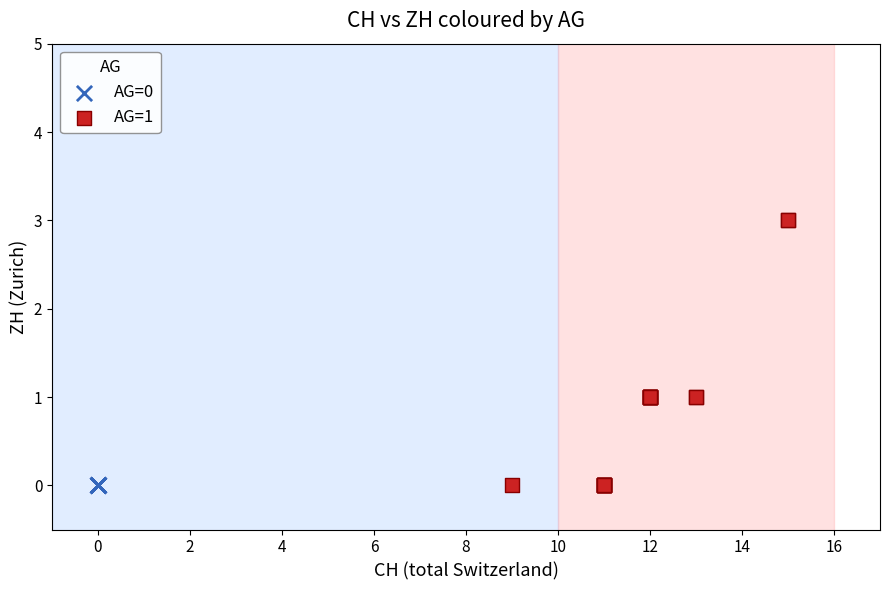

Which series reaches the maximum Y coordinate?

AG=1